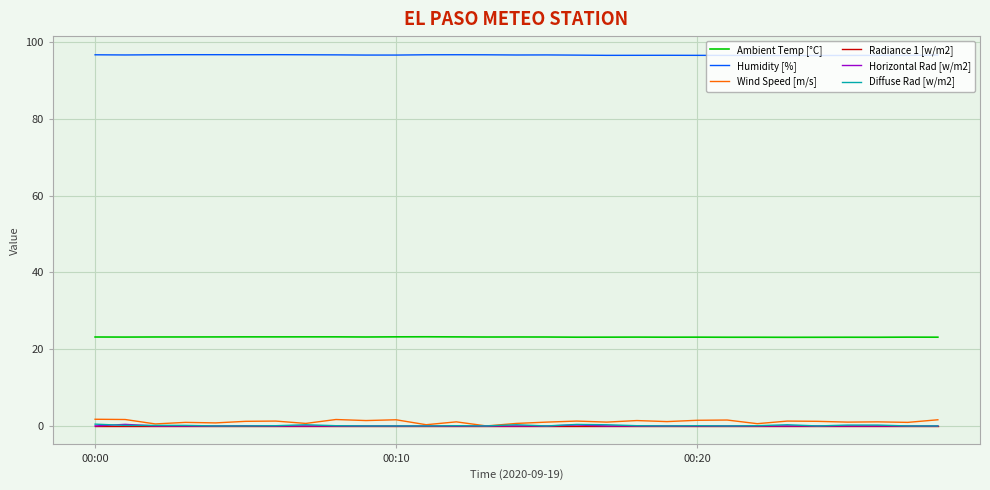

True or false: Humidity [%] and Diffuse Rad [w/m2] cross at least once.

False